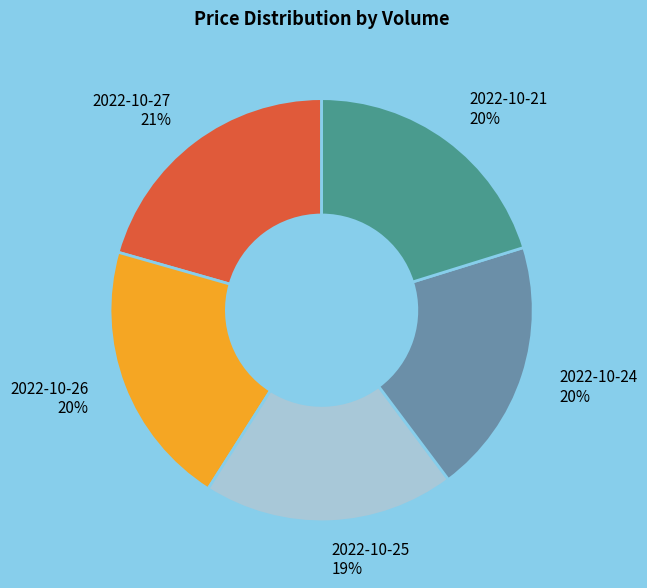

Does 2022-10-25 represent more than half of the total?

No